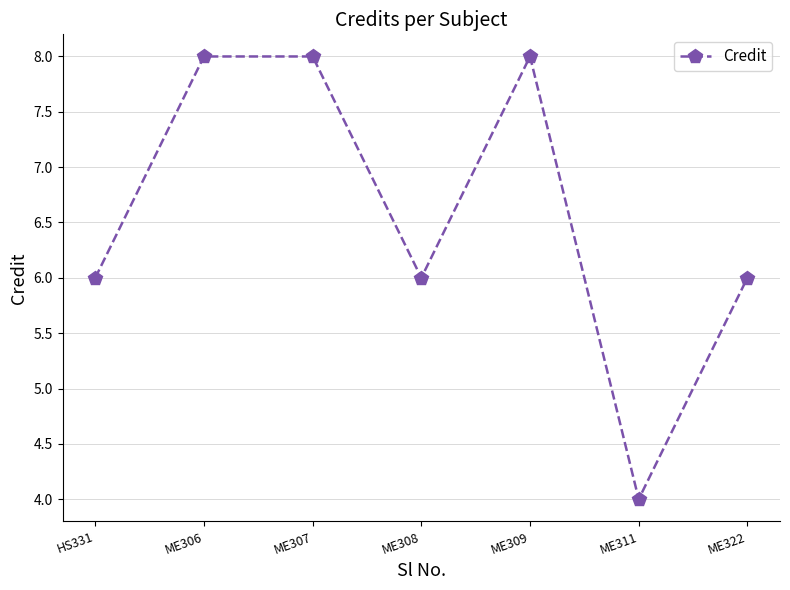

What is the maximum value shown in the chart?

8